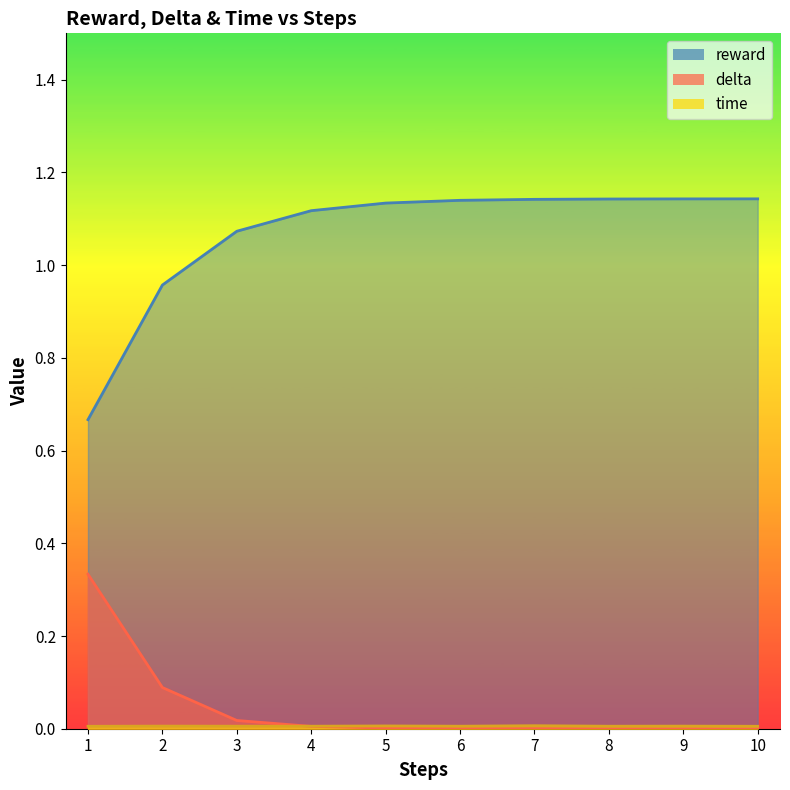

Between 2 and 9, which series saw the biggest shift?

reward